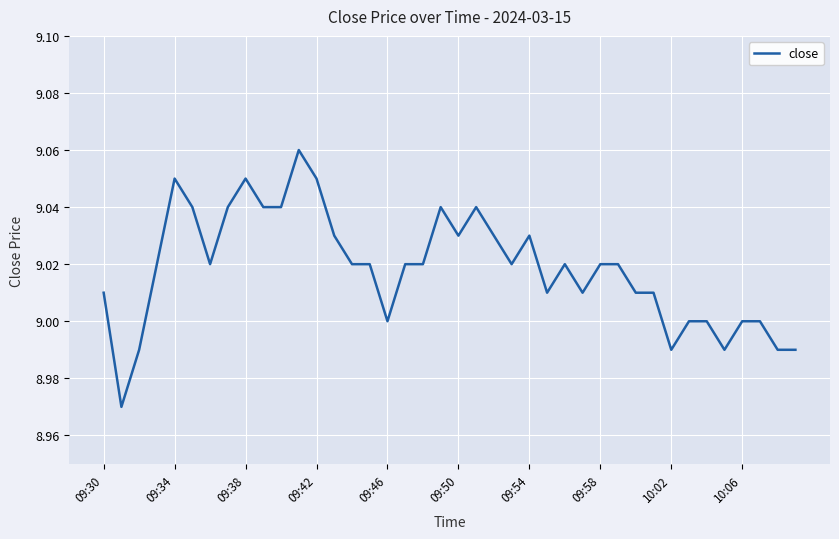

How many points are higher than both their immediate neighbors (excluding endpoints)?

7